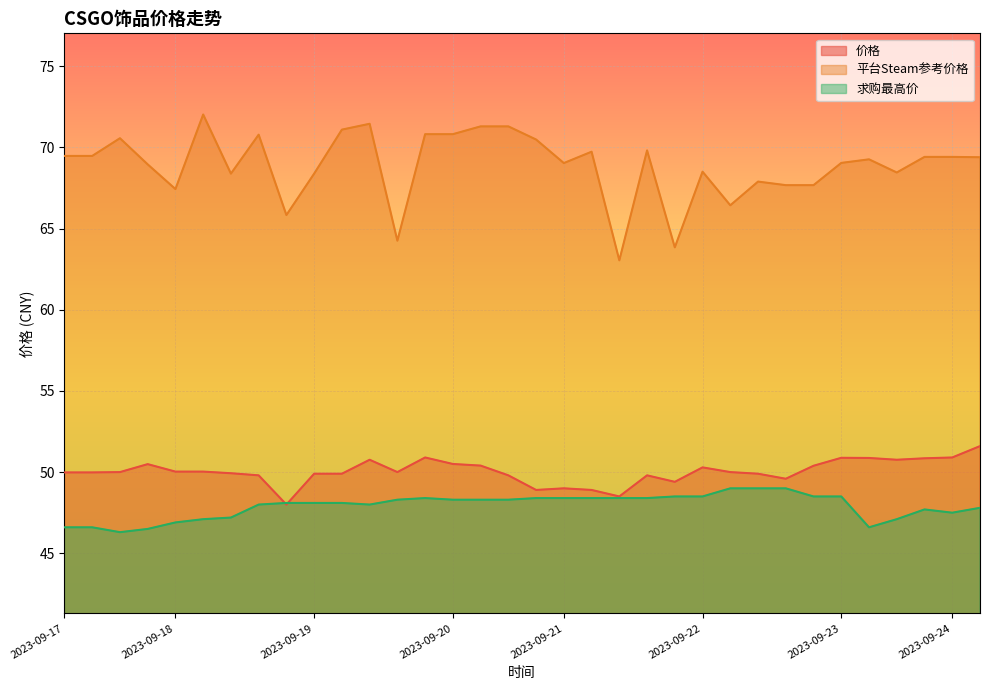

Which series has the largest total across all categories?

平台Steam参考价格